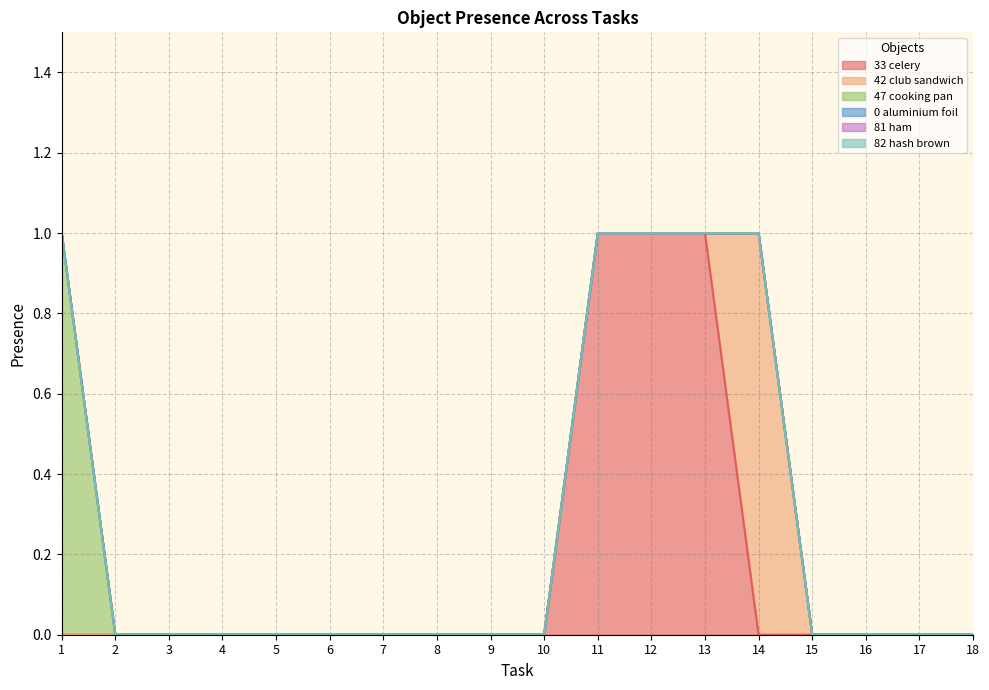

Is the value of Object_33_celery at 12 greater than the value of Object_0_aluminium foil at 9?

Yes